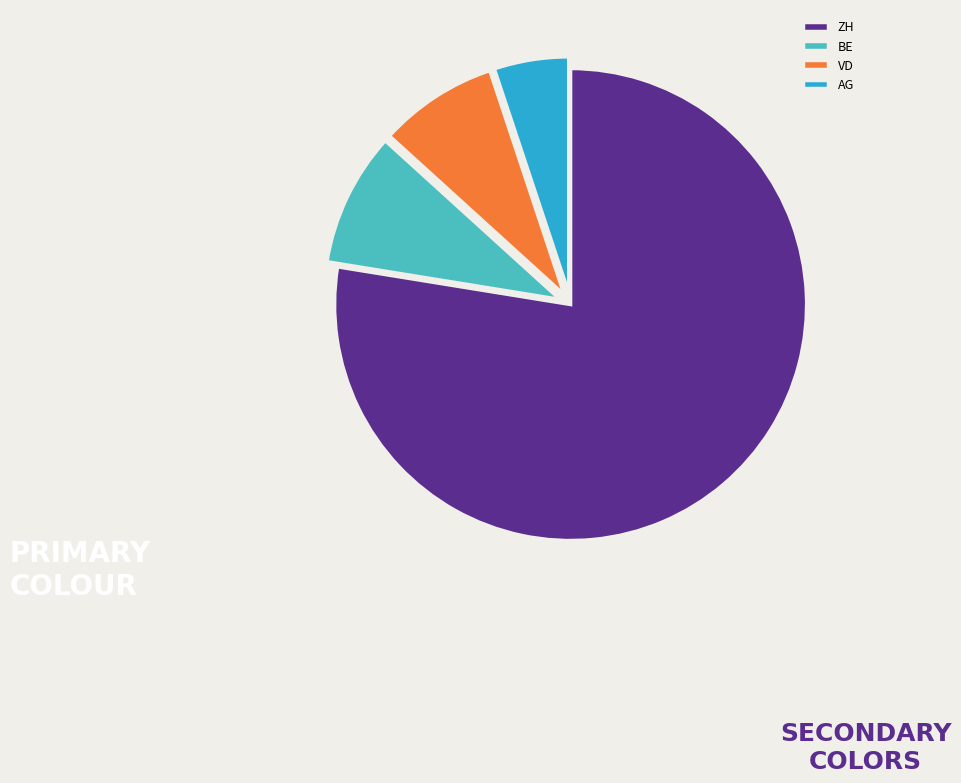

What is the largest slice in the pie chart?

ZH